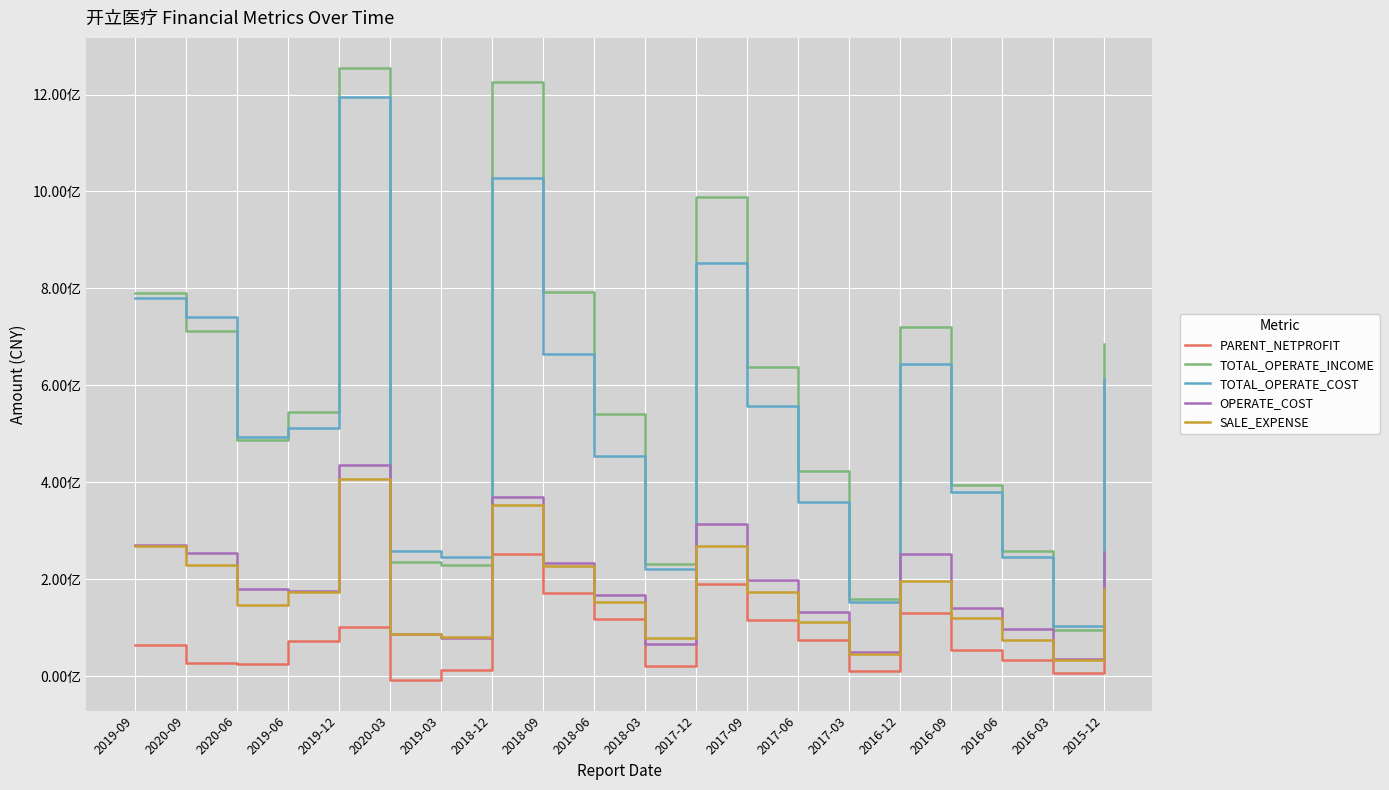

At which category is the sum across all series the highest?

2019-12